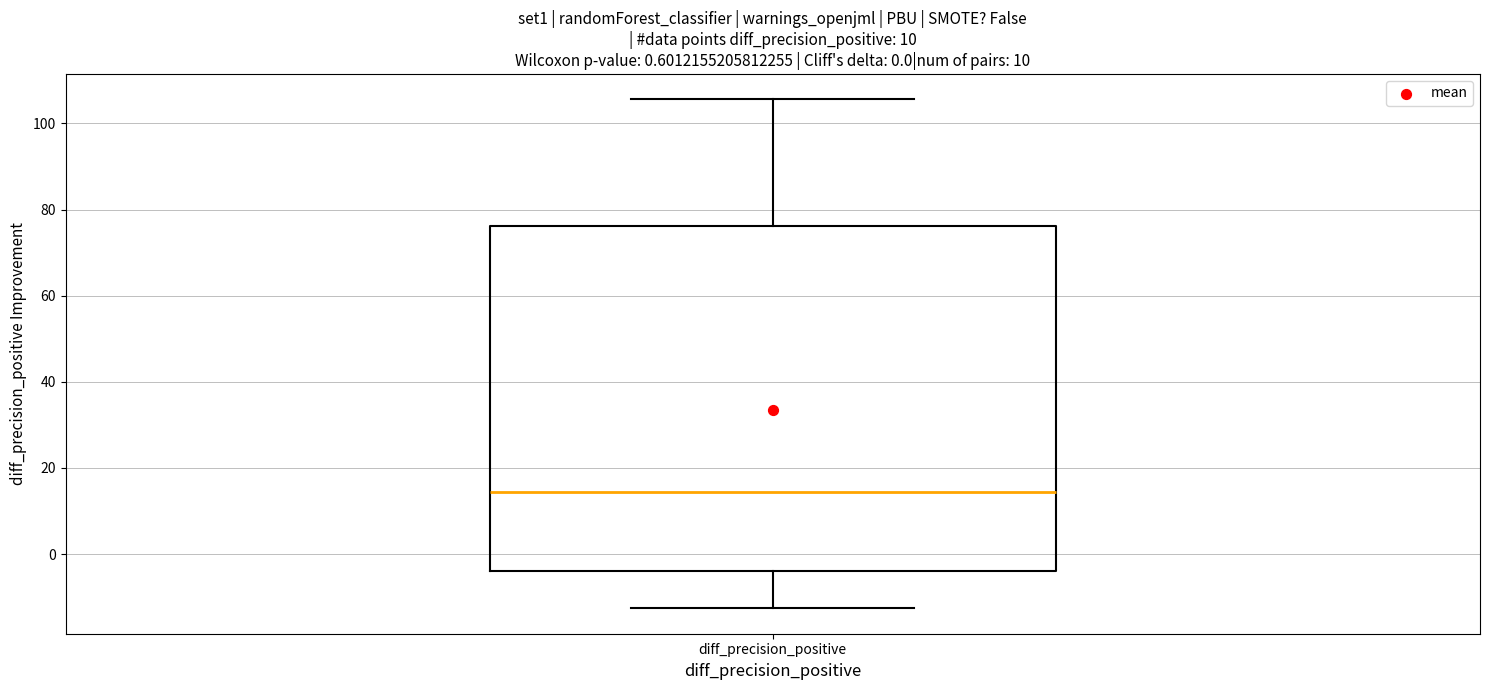

Read this box plot against the y-axis: the position of the median line, the range covered by the box, and the ends of both whiskers. The values are not printed on the chart, so give them approximately, as read against the axis.

median 14, box -4 to 76, whiskers -12 to 106